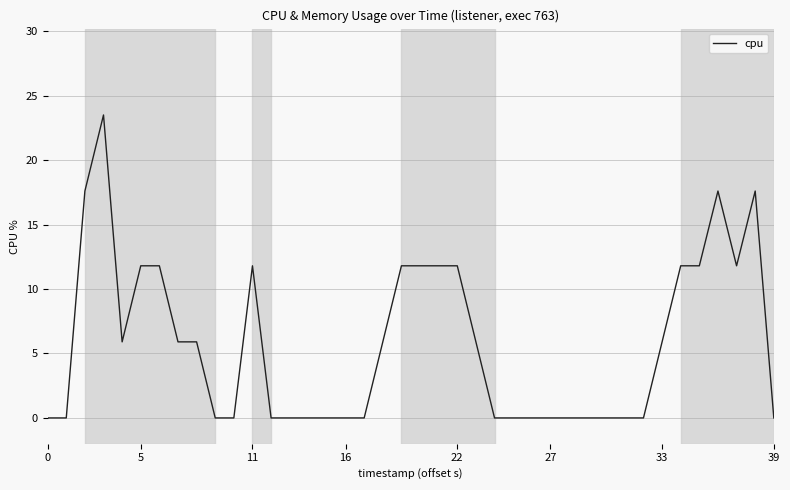

Read the value at 34.

11.8